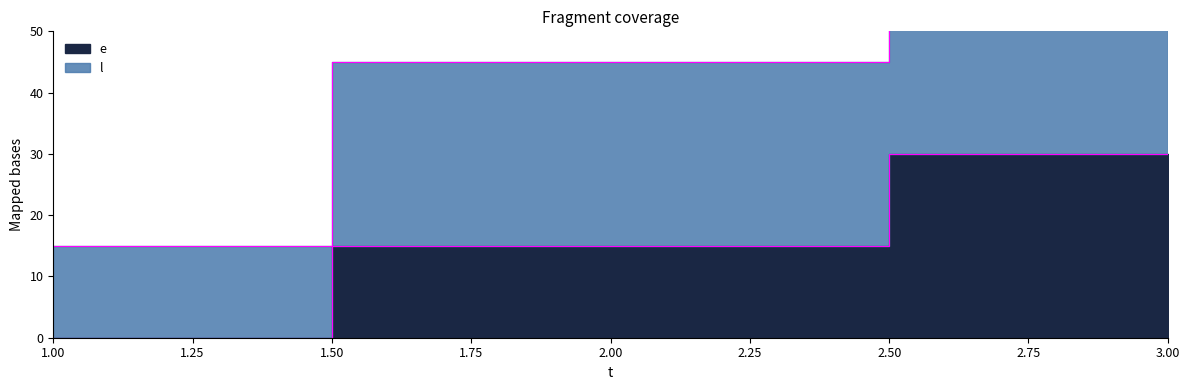

Reading left to right, transcribe all the data shown in this chart.

e: 1=0	2=15	3=30
l: 1=15	2=45	3=75